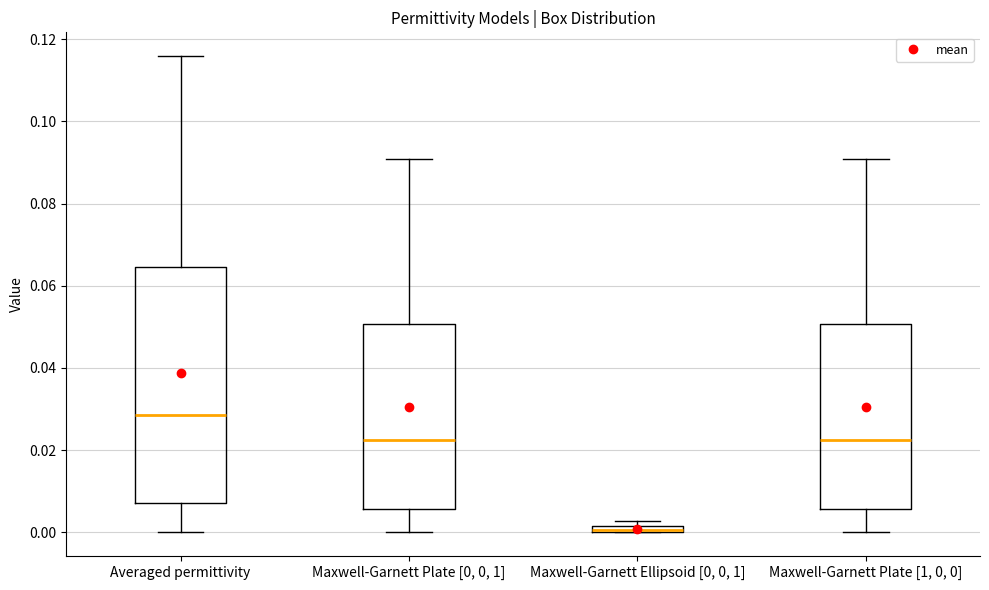

Which box is the tallest, from its lower edge to its upper edge?

Averaged permittivity